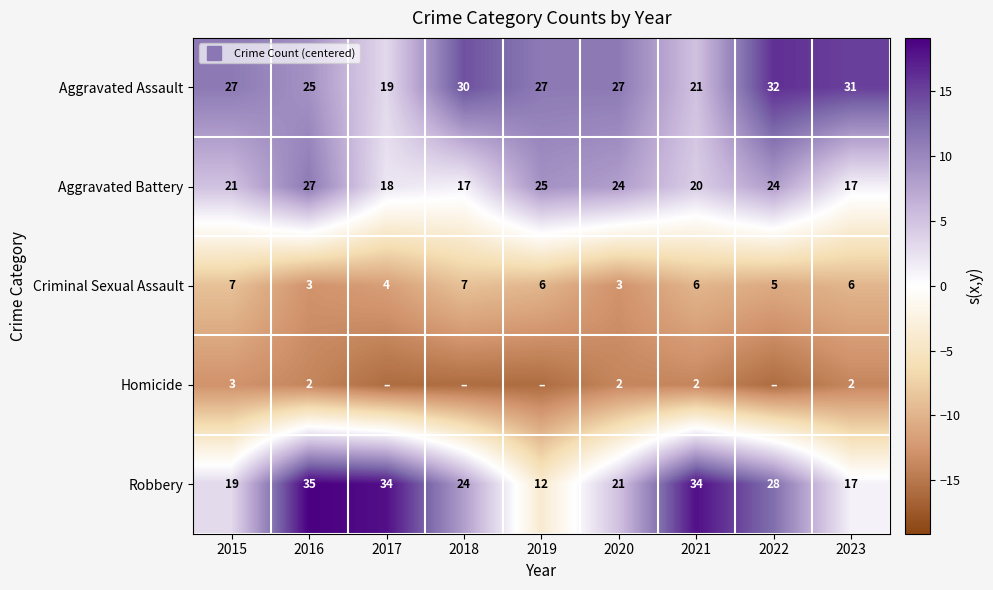

Is it true that Homicide equals -4.0 at 2022?

False